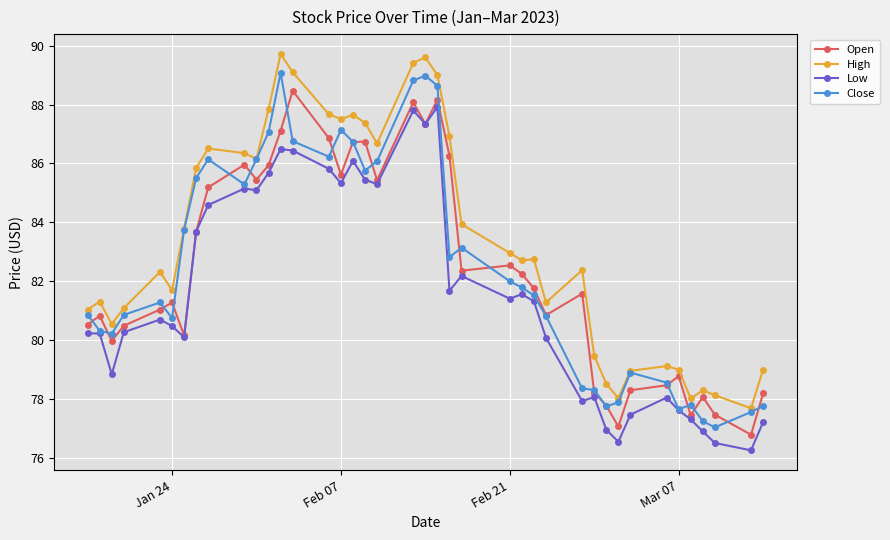

How many lines are shown in the chart?

4